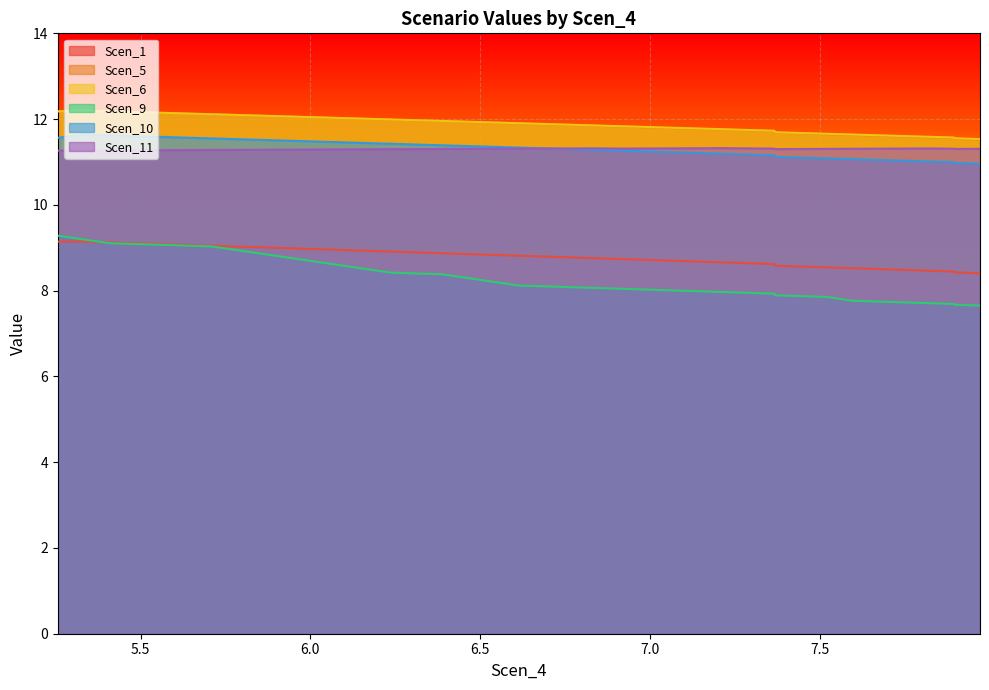

True or false: Scen_10 and Scen_6 cross at least once.

False